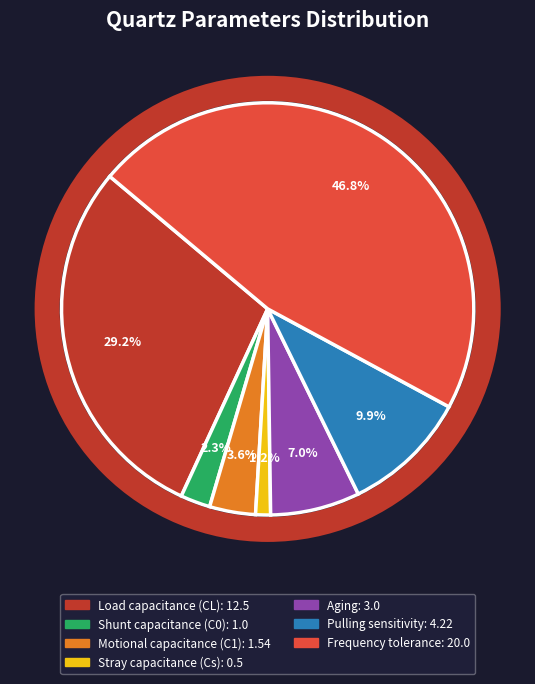

Does Load capacitance (CL) account for over 50% of the chart?

No